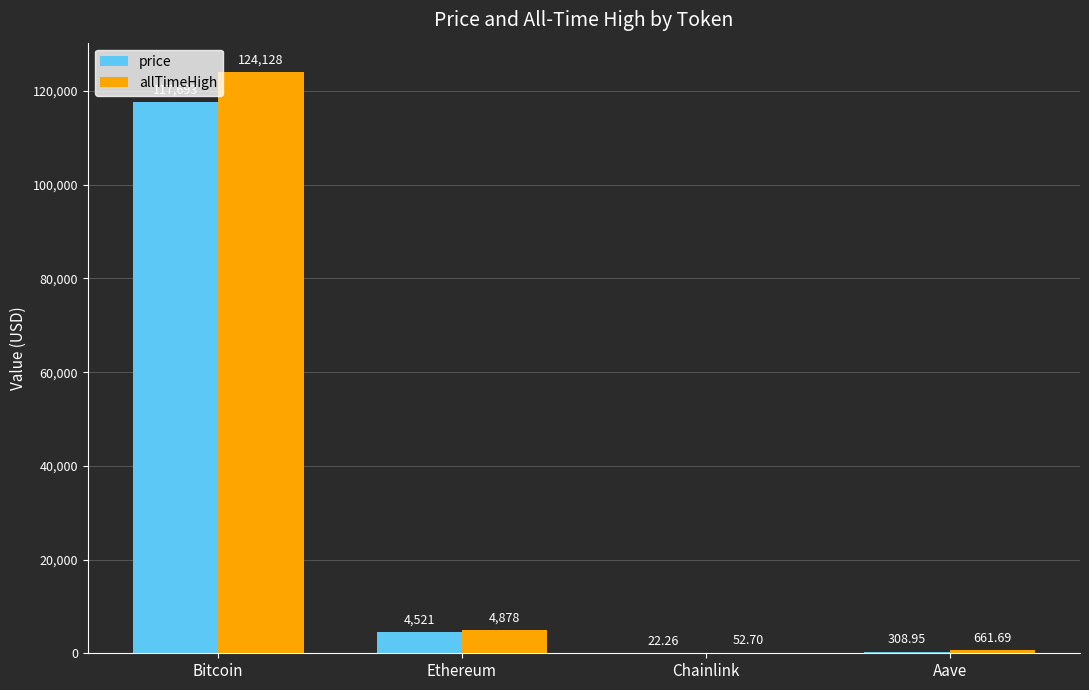

What is the total value across all series at Chainlink?

75.0